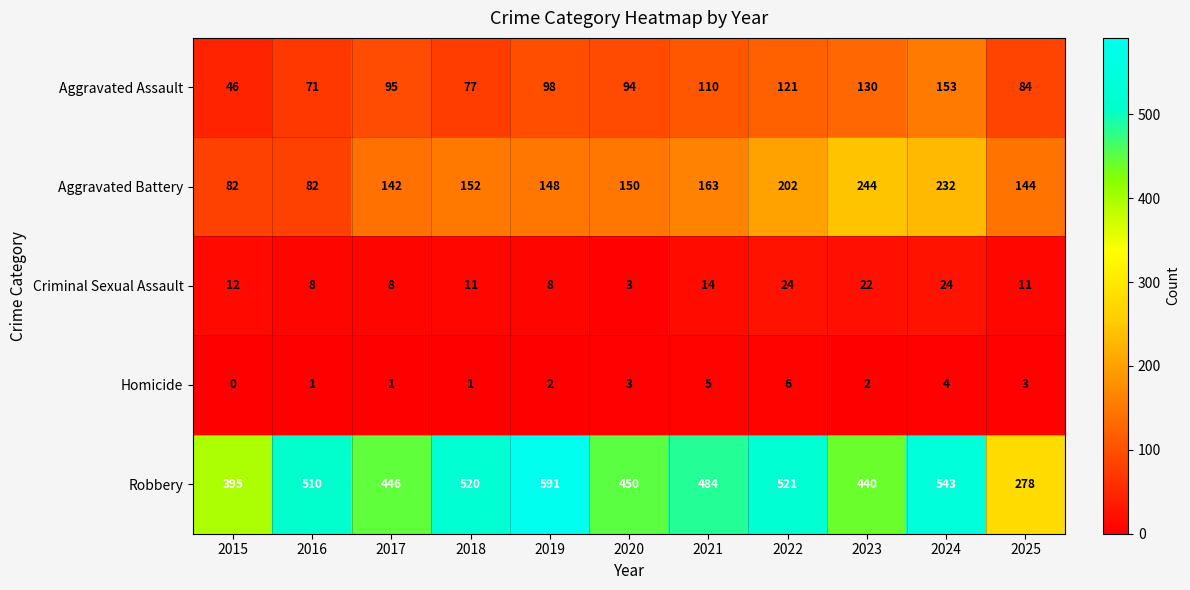

What is the greatest value displayed?

591